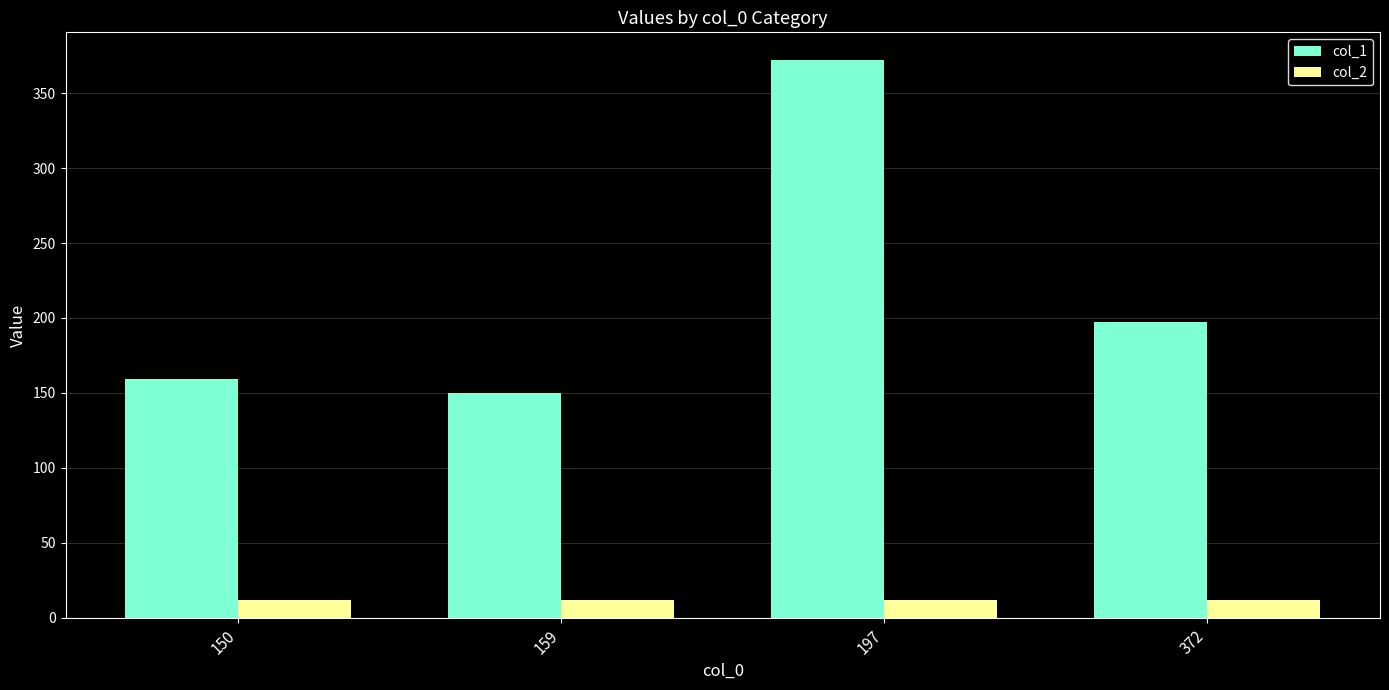

Is it true that col_1 equals 159 at 150?

True